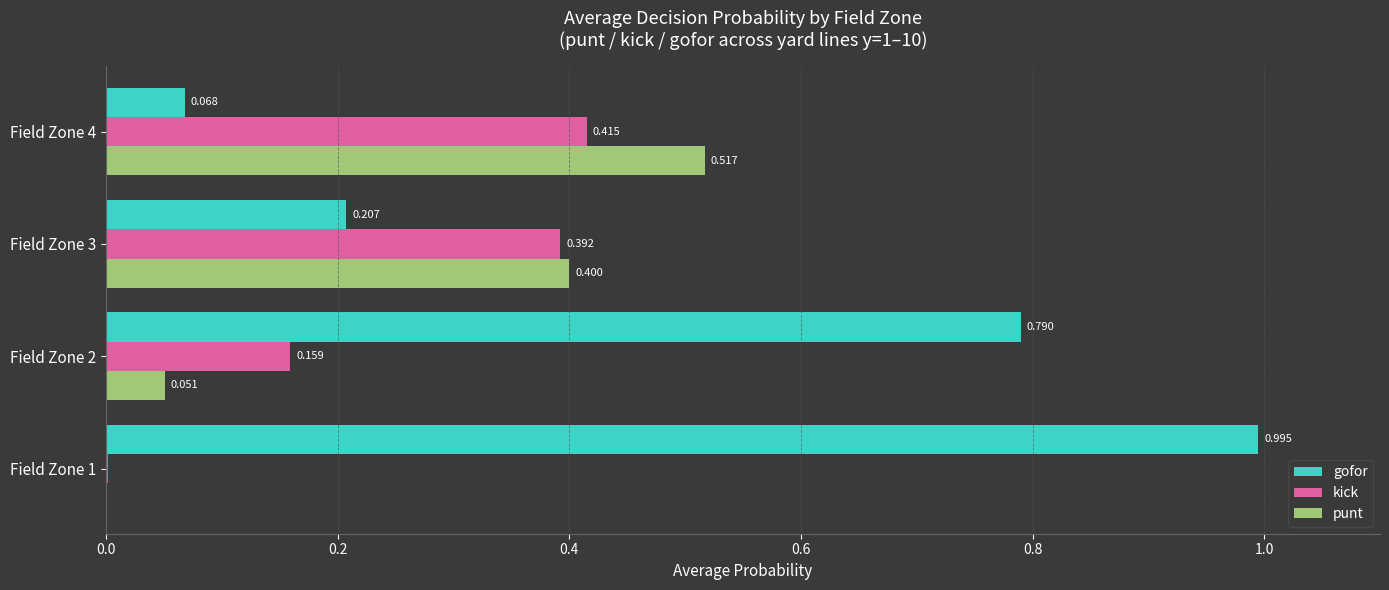

Between Field Zone 2 and Field Zone 3, which series saw the biggest shift?

gofor